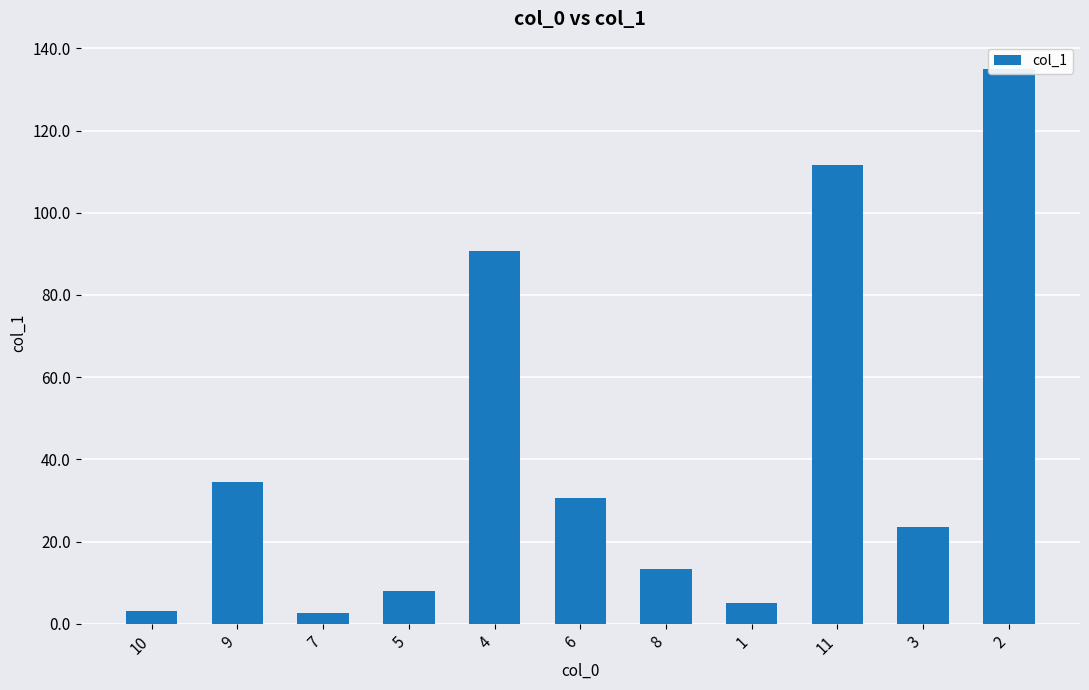

What is the sum of the values at 10 and 7?

5.6